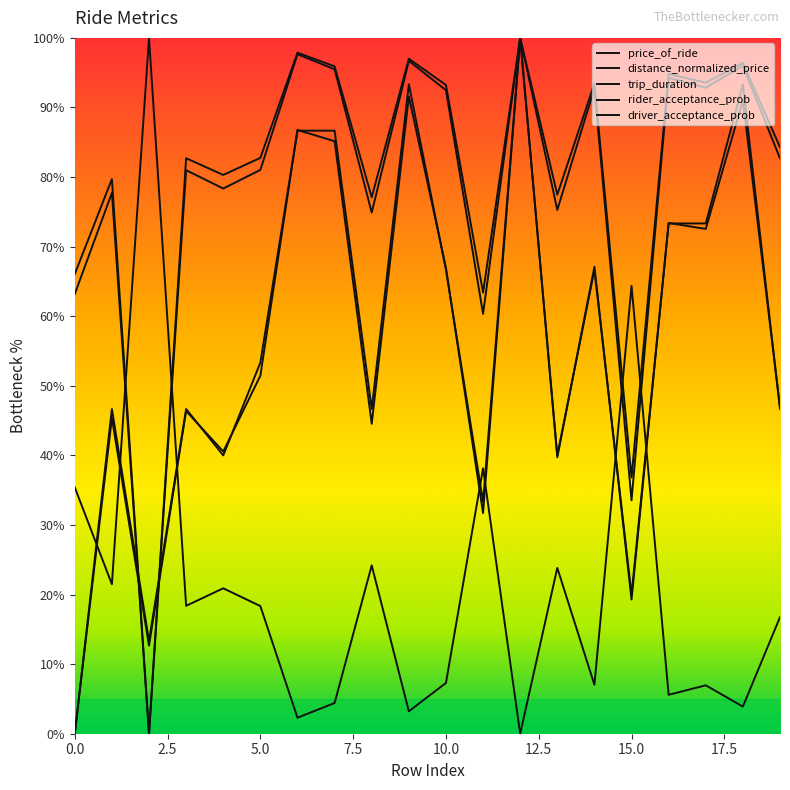

Reading left to right, extract all data points from this chart.

price_of_ride: 0.0	45.4	12.7	46.4	40.6	51.5	86.8	85.2	44.5	91.6	67.0	31.7	100.0	39.7	67.1	19.3	73.4	72.5	91.0	46.9
distance_normalized_price: 35.4	21.5	100.0	18.4	20.9	18.3	2.3	4.4	24.2	3.2	7.3	38.1	0.0	23.8	7.0	64.4	5.6	7.0	3.9	16.7
trip_duration: 0.0	46.7	13.3	46.7	40.0	53.3	86.7	86.7	46.7	93.3	66.7	33.3	100.0	40.0	66.7	20.0	73.3	73.3	93.3	46.7
rider_acceptance_prob: 66.1	79.7	0.0	82.7	80.3	82.8	97.9	95.9	77.1	97.0	93.2	63.4	100.0	77.5	93.5	36.8	94.8	93.6	96.4	84.3
driver_acceptance_prob: 63.2	77.7	0.0	81.0	78.3	81.0	97.7	95.5	74.9	96.7	92.5	60.3	100.0	75.3	92.8	33.5	94.2	92.8	96.0	82.7